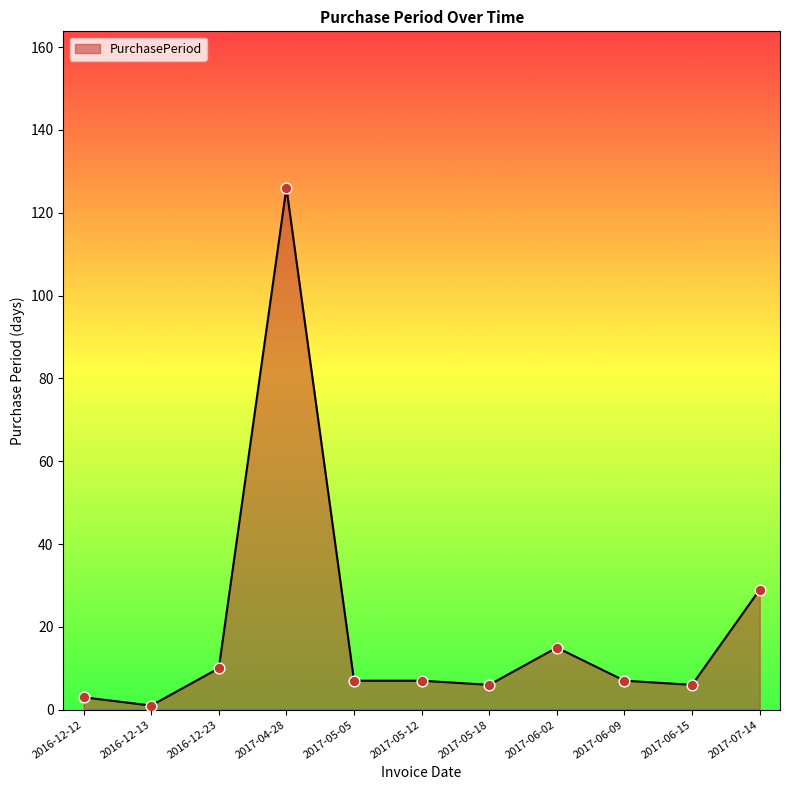

What is the ratio of the value at 2017-06-15 to the value at 2016-12-12?

2.0